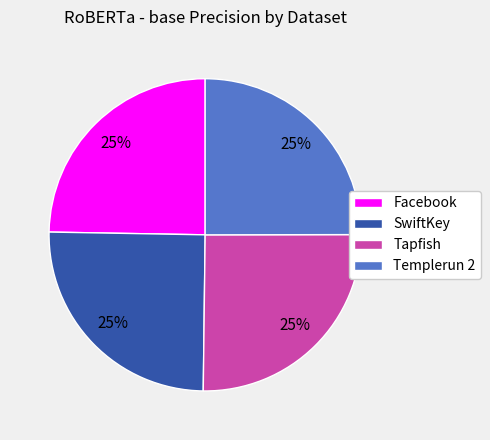

Does Tapfish account for over 50% of the chart?

No